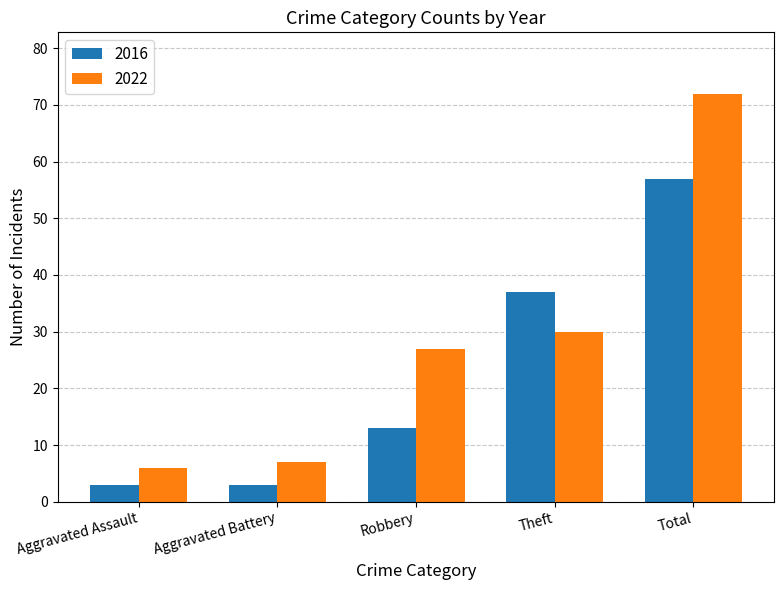

True or false: 2016 has a value of 37 at Theft.

True